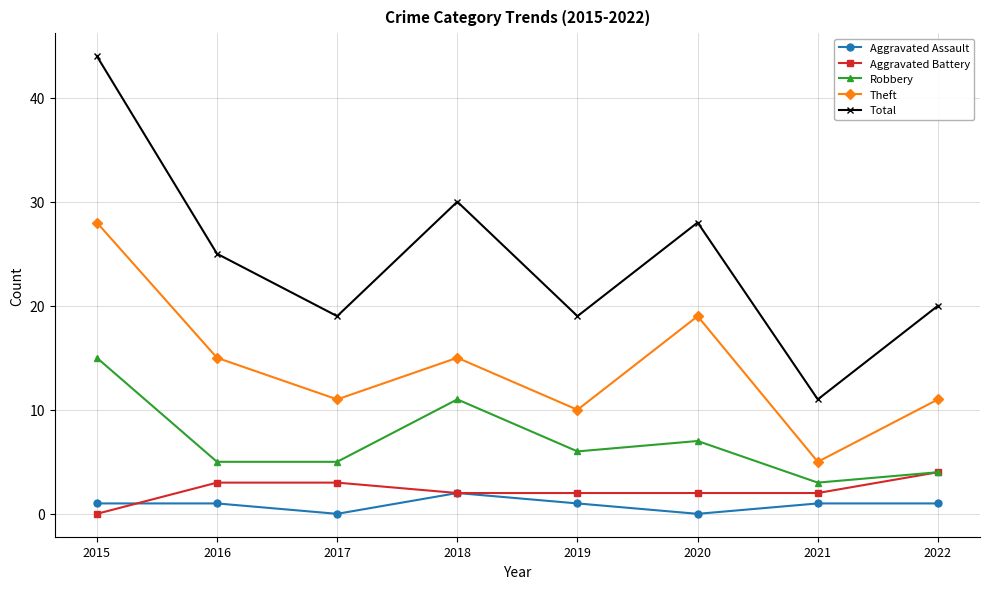

What are all the series names shown in the legend?

Aggravated Assault, Aggravated Battery, Robbery, Theft, Total